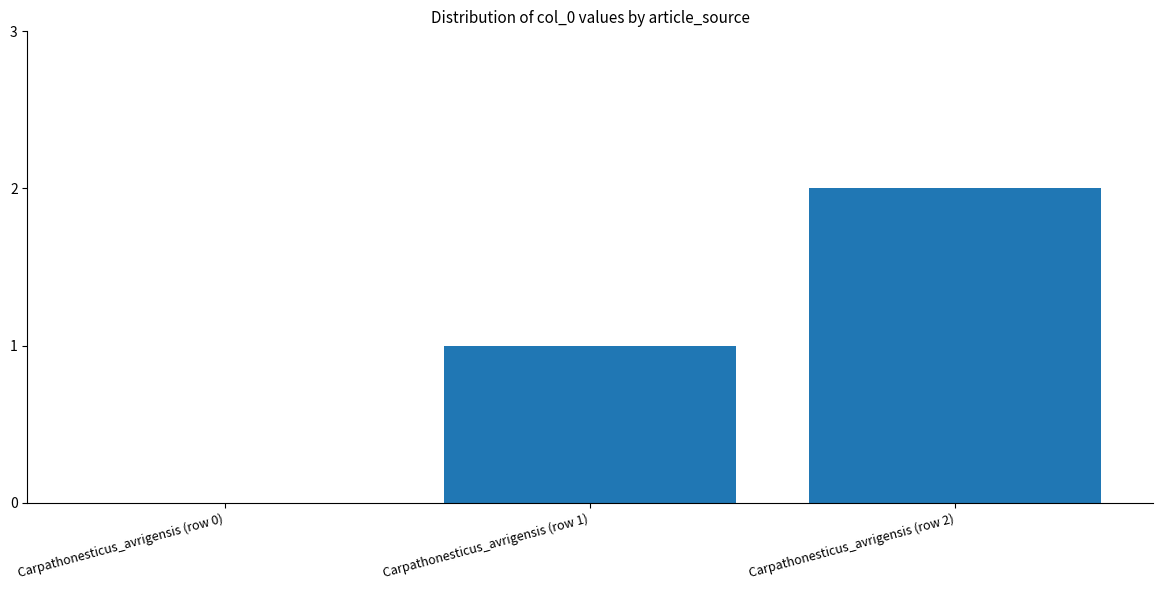

Count the values in the range 0 to 2.

3